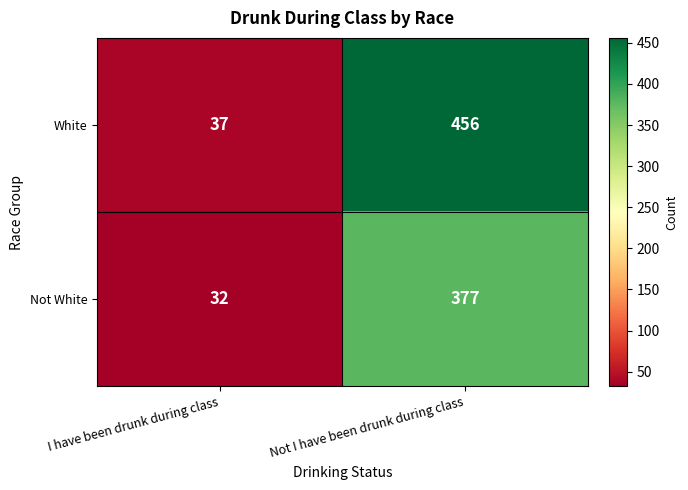

How many categories are shown in the chart?

2